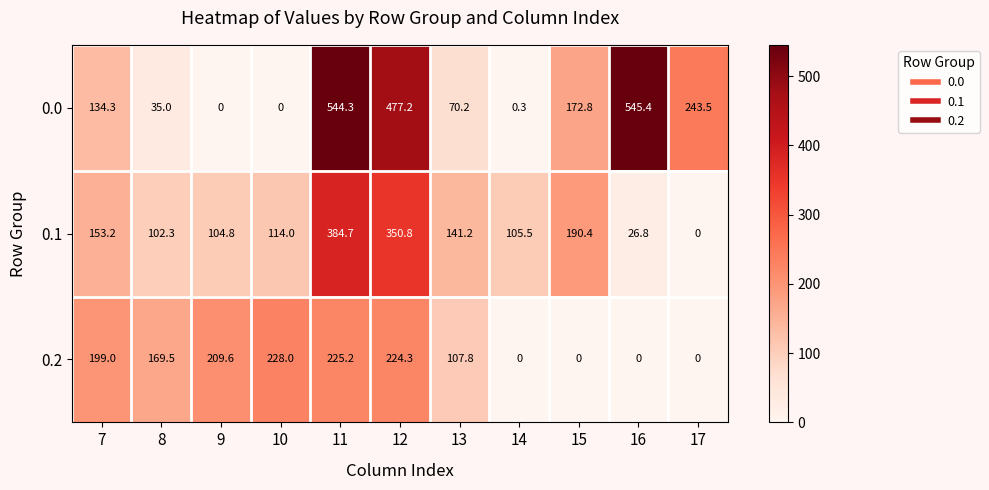

How many values in the 0.1 series are below 114?

5